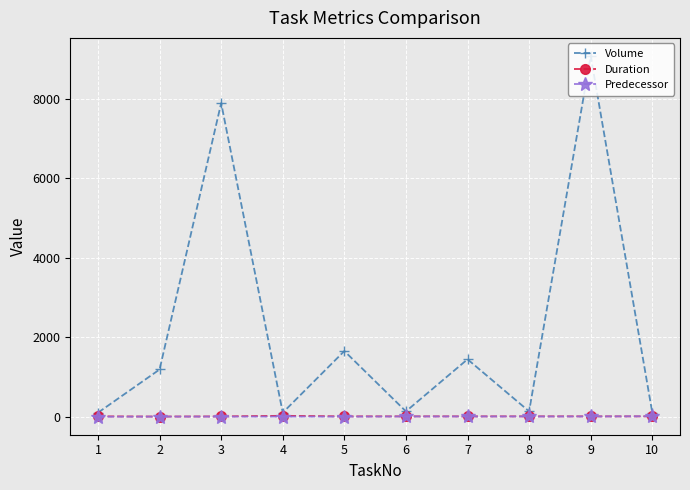

The value of Duration at 3 is 6. True or false?

True